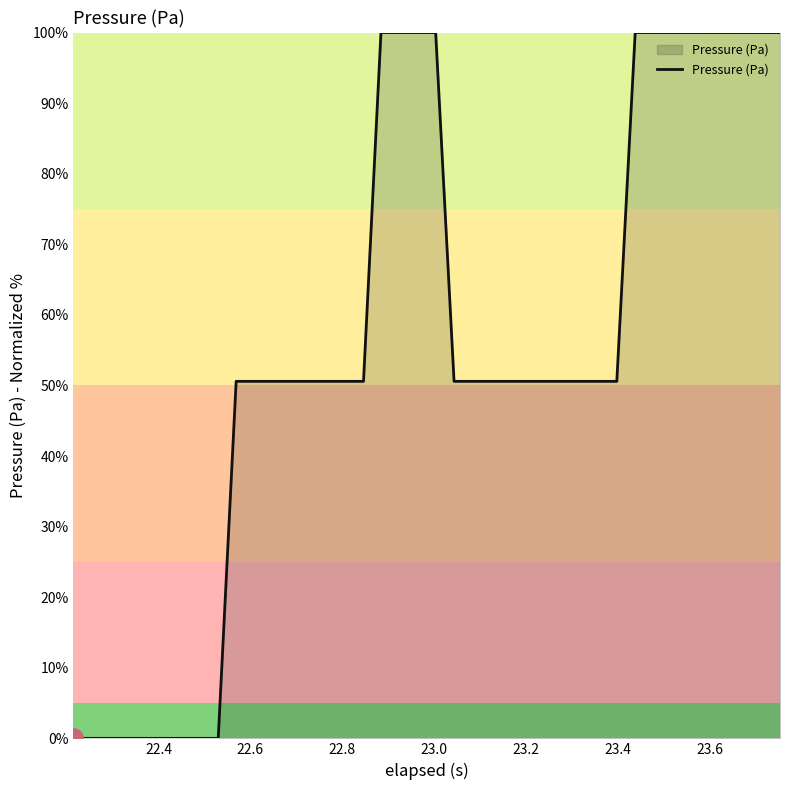

What is the maximum value shown in the chart?

100.0